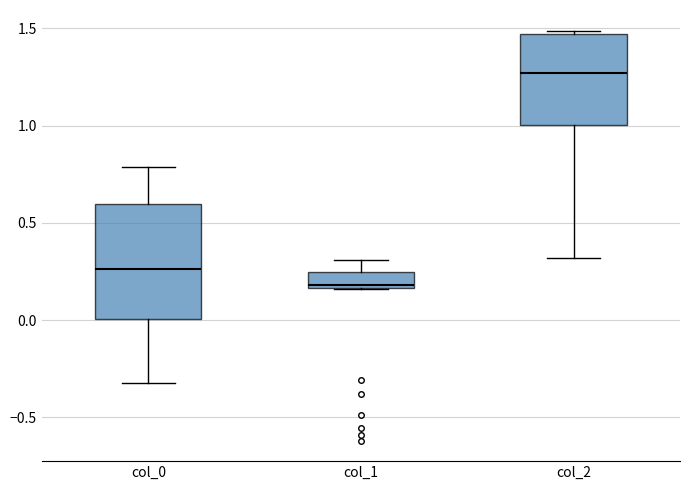

Comparing the boxes themselves (not the whiskers), which one is the tallest?

col_0